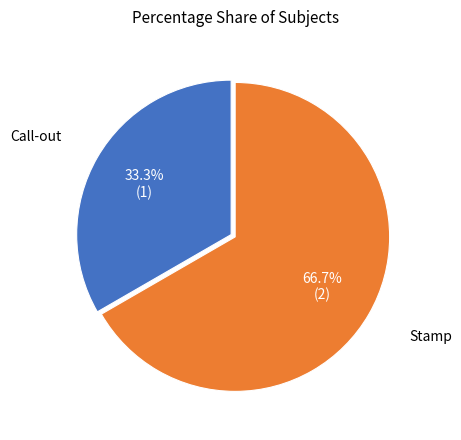

Is there a majority slice in this chart?

Yes